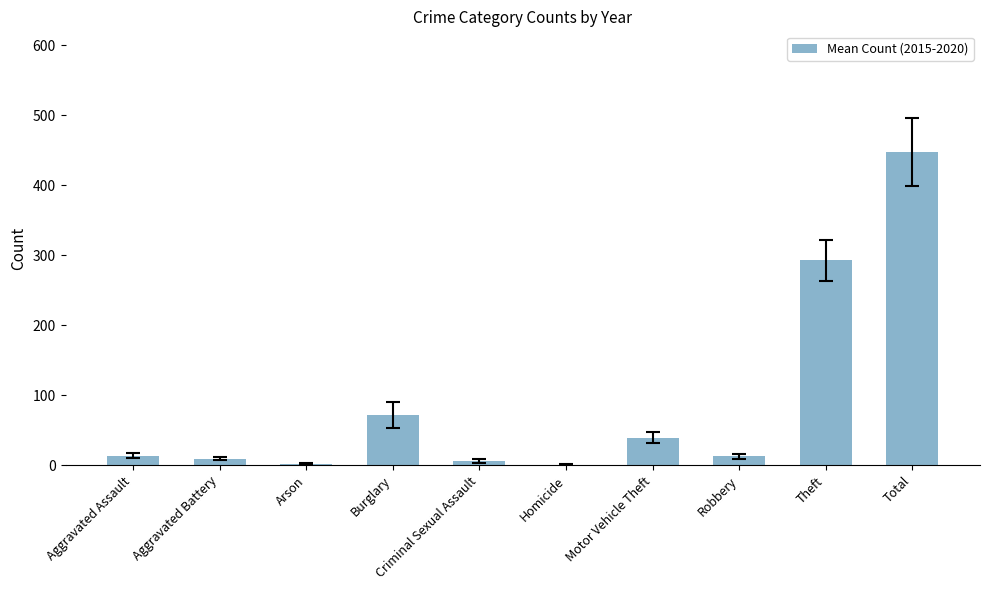

Approximately how many times larger is the value at Aggravated Assault compared to Motor Vehicle Theft?

0.3